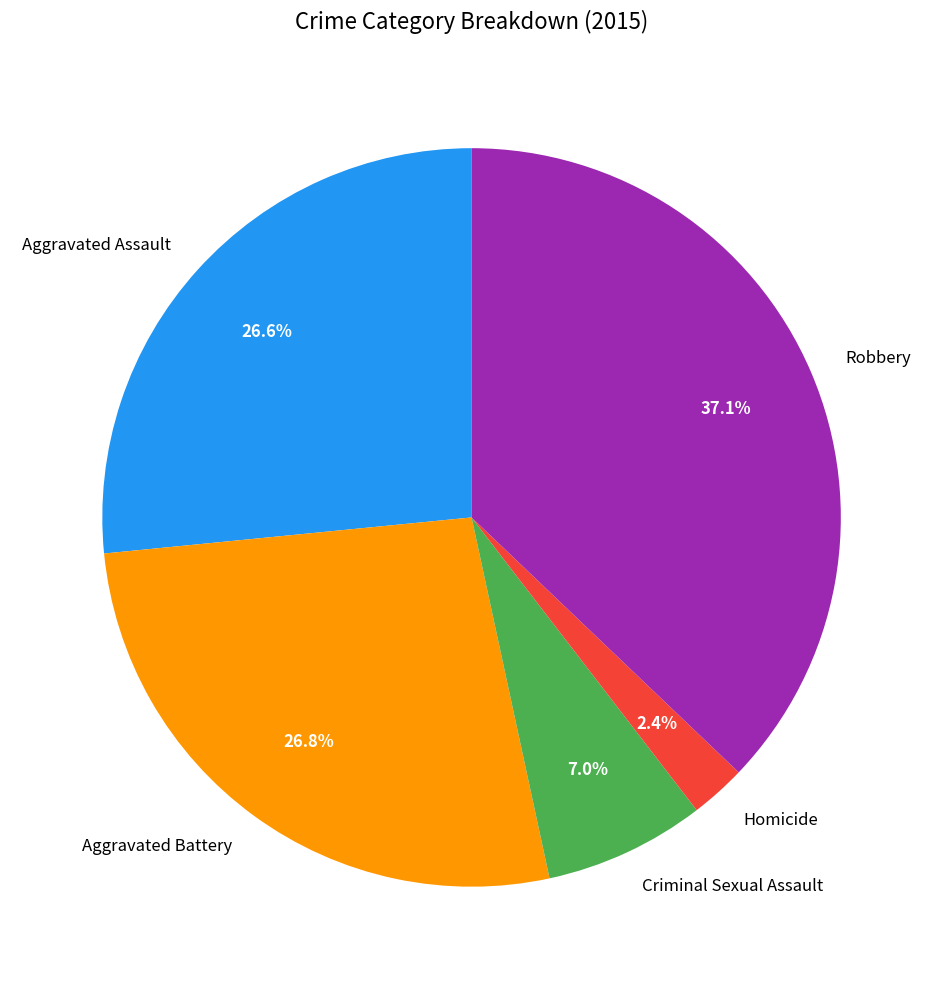

What is the smallest slice in the pie chart?

Homicide